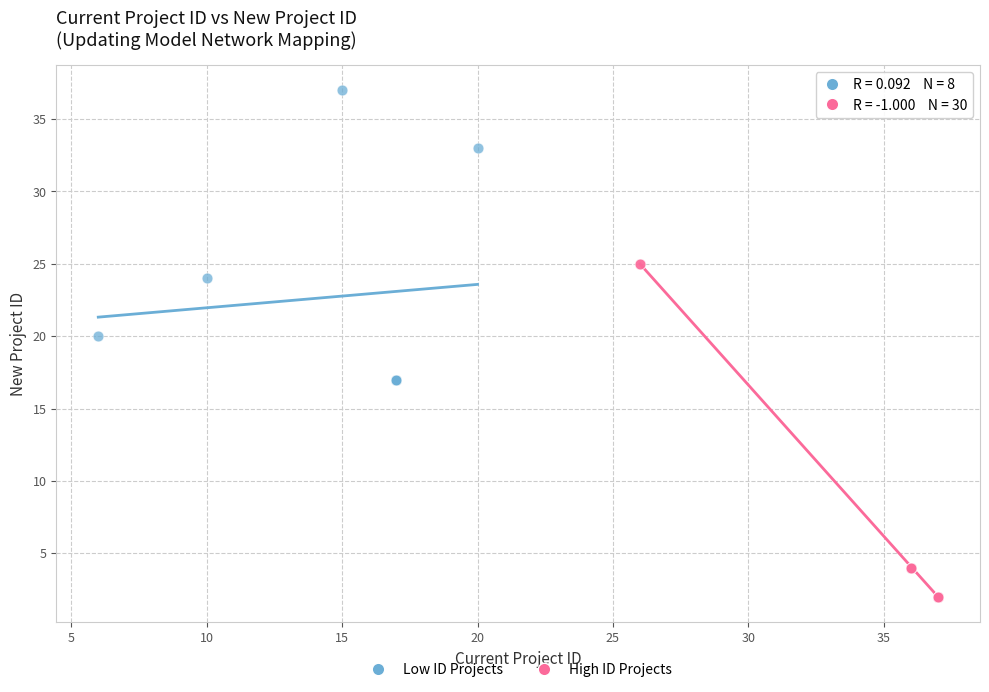

Which series reaches the minimum Y coordinate?

High ID Projects